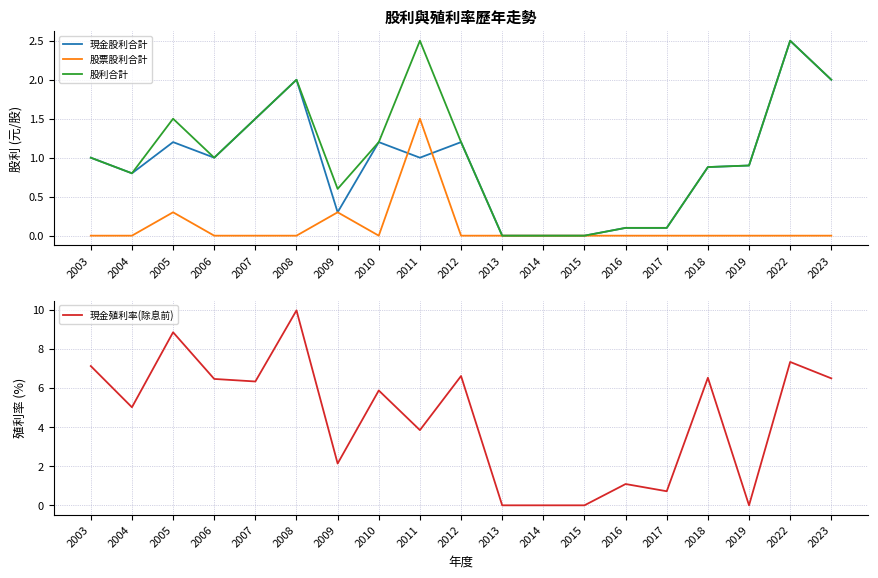

At how many categories does at least one series exceed 4?

11